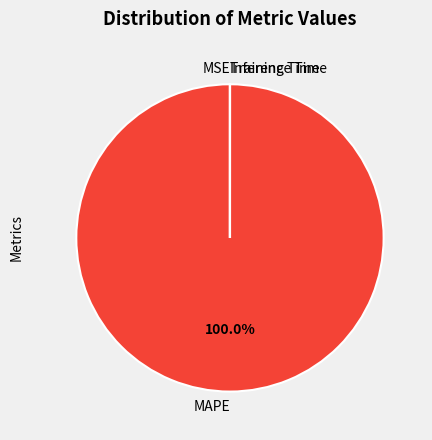

Does any single category account for the majority?

Yes